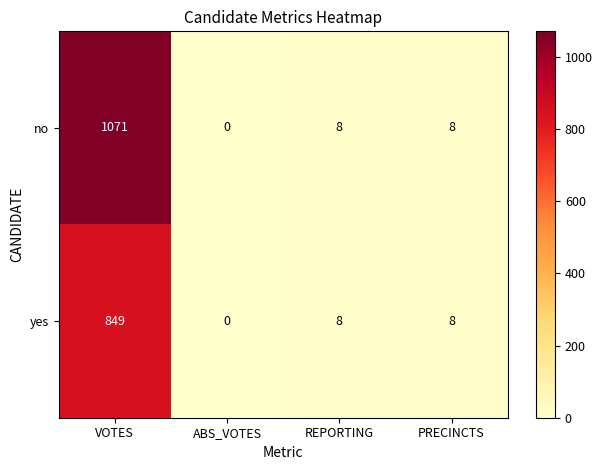

Count the number of data series in this chart.

2